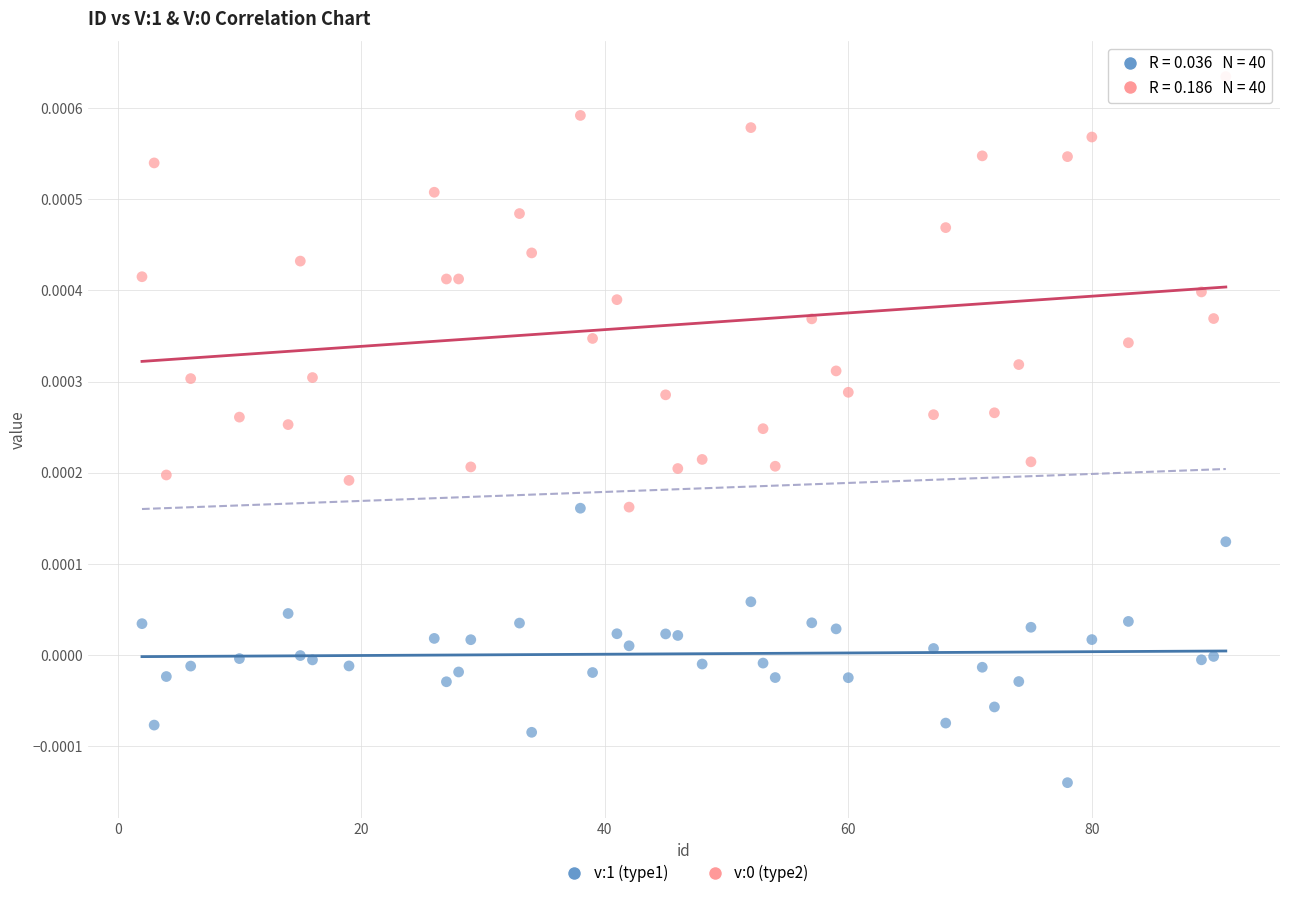

Across all data points, what is the range of X values (max minus min)?

89.0